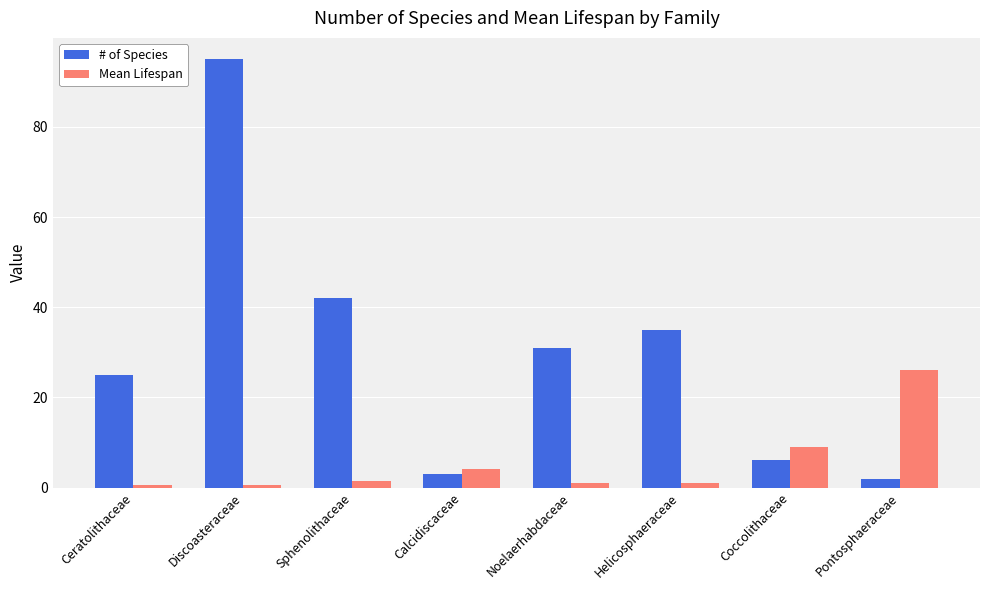

What position from the right is Pontosphaeraceae?

1